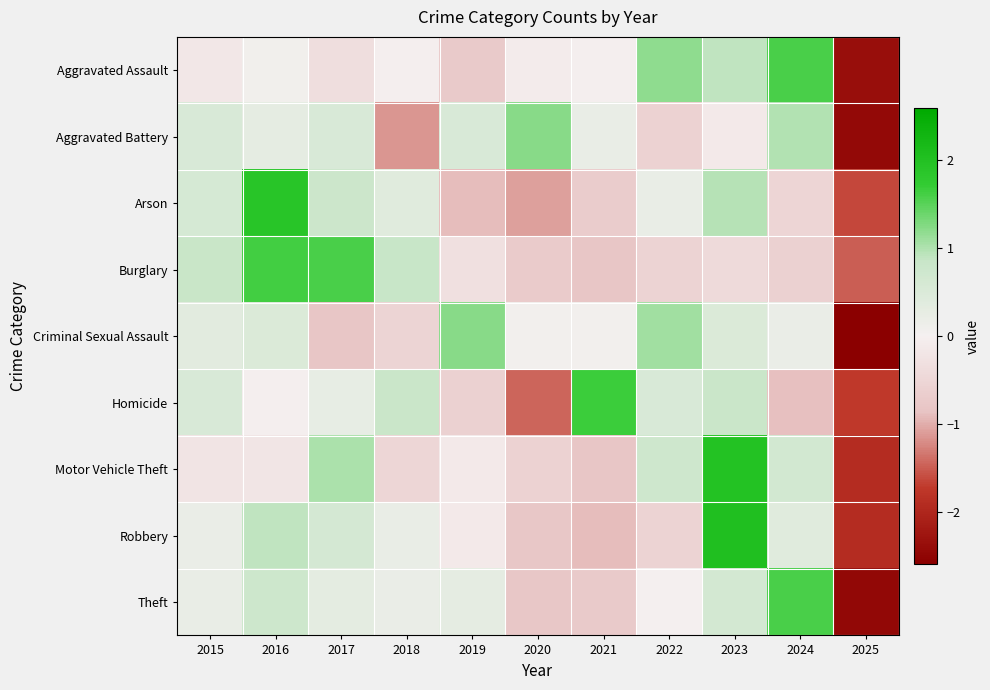

Reading left to right, transcribe all the data shown in this chart.

Aggravated Assault: 2015=-0.2	2016=0.1	2017=-0.3	2018=-0.0	2019=-0.7	2020=-0.1	2021=-0.0	2022=1.2	2023=0.9	2024=1.6	2025=-2.4
Aggravated Battery: 2015=0.5	2016=0.3	2017=0.5	2018=-1.1	2019=0.5	2020=1.2	2021=0.2	2022=-0.6	2023=-0.1	2024=1.0	2025=-2.4
Arson: 2015=0.6	2016=1.9	2017=0.8	2018=0.4	2019=-0.9	2020=-1.1	2021=-0.7	2022=0.2	2023=1.0	2024=-0.5	2025=-1.6
Burglary: 2015=0.8	2016=1.6	2017=1.6	2018=0.9	2019=-0.3	2020=-0.7	2021=-0.8	2022=-0.6	2023=-0.4	2024=-0.6	2025=-1.5
Criminal Sexual Assault: 2015=0.3	2016=0.5	2017=-0.8	2018=-0.5	2019=1.2	2020=0.1	2021=0.1	2022=1.1	2023=0.5	2024=0.2	2025=-2.6
Homicide: 2015=0.5	2016=-0.0	2017=0.3	2018=0.8	2019=-0.6	2020=-1.4	2021=1.7	2022=0.5	2023=0.8	2024=-0.9	2025=-1.7
Motor Vehicle Theft: 2015=-0.2	2016=-0.2	2017=1.0	2018=-0.5	2019=-0.1	2020=-0.6	2021=-0.8	2022=0.7	2023=2.0	2024=0.7	2025=-1.9
Robbery: 2015=0.2	2016=0.9	2017=0.6	2018=0.2	2019=-0.1	2020=-0.8	2021=-0.9	2022=-0.6	2023=2.0	2024=0.4	2025=-1.9
Theft: 2015=0.2	2016=0.8	2017=0.3	2018=0.2	2019=0.3	2020=-0.8	2021=-0.7	2022=-0.0	2023=0.6	2024=1.6	2025=-2.5